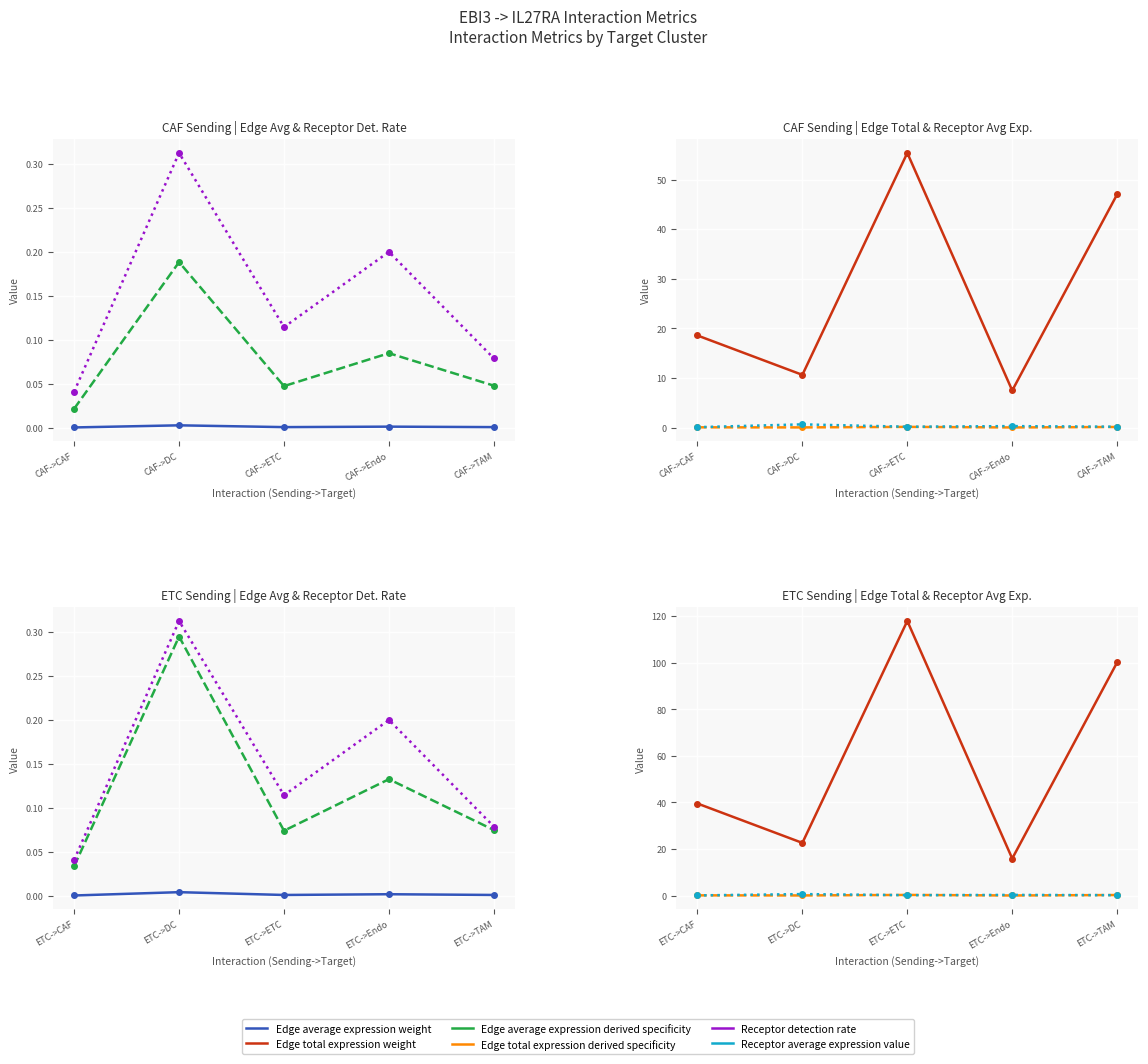

At which label does Edge average expression weight reach its peak?

ETC->DC